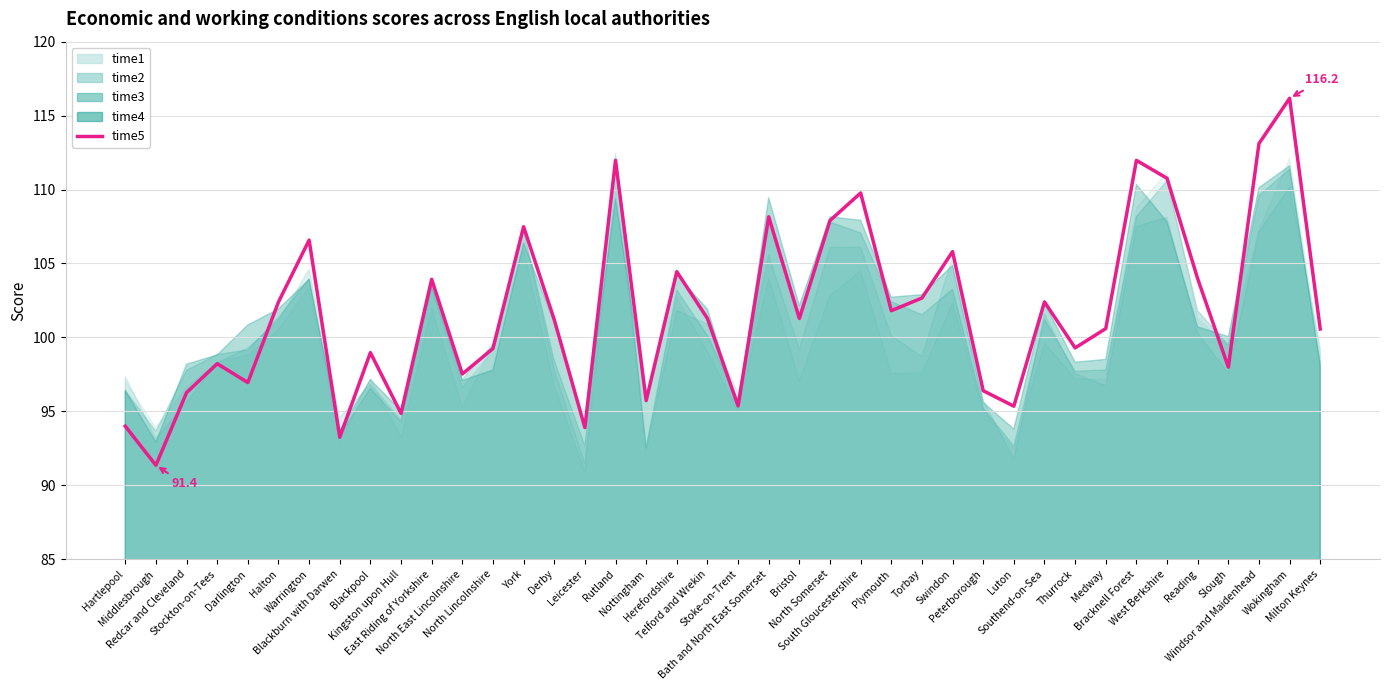

Which label corresponds to the smallest value in the chart?

Middlesbrough